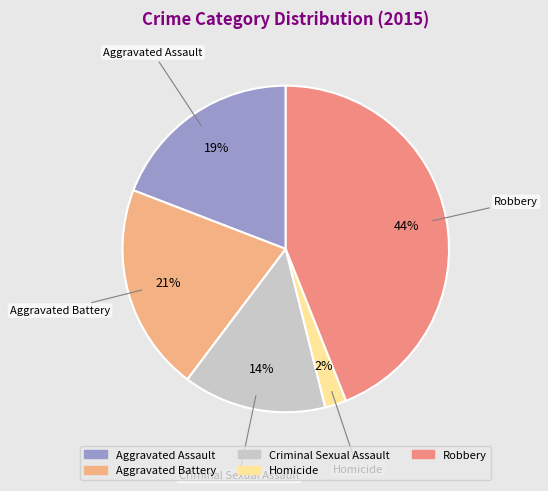

The Aggravated Assault slice represents 10% of the pie. True or false?

False